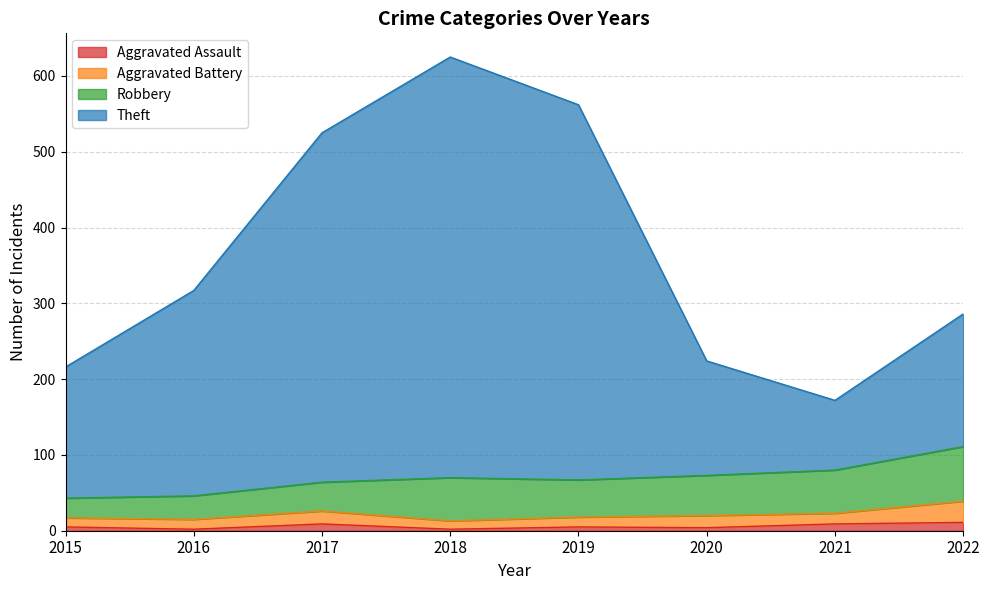

Is the value of Theft at 2019 greater than the value of Aggravated Assault at 2022?

Yes